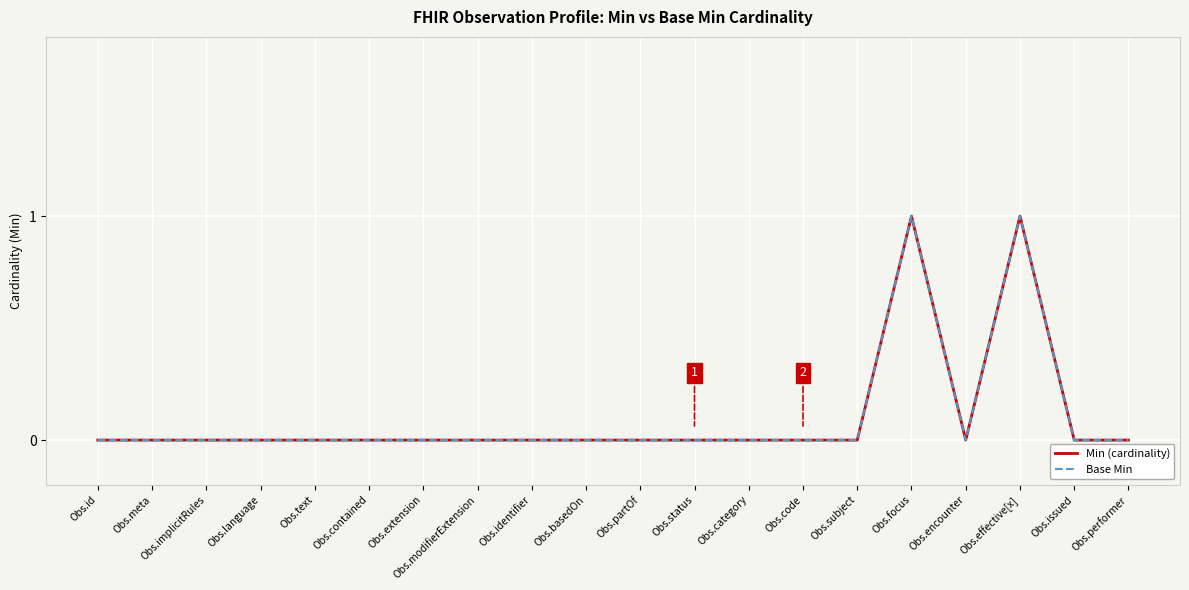

Is this an area chart (filled region under the line)?

No